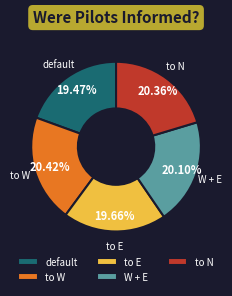

What percentage is the to E slice, to the nearest percent?

20%